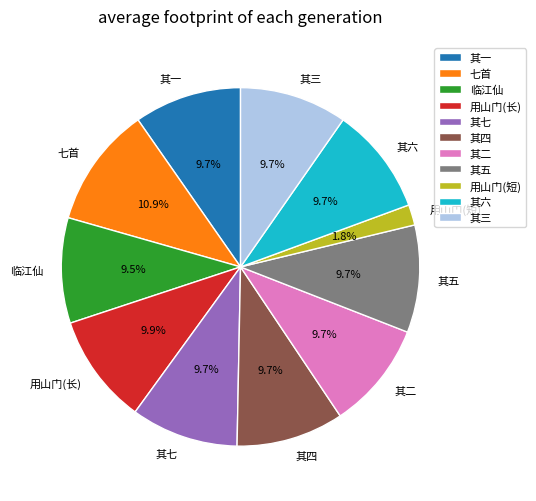

Is there any slice that represents more than half of the pie?

No